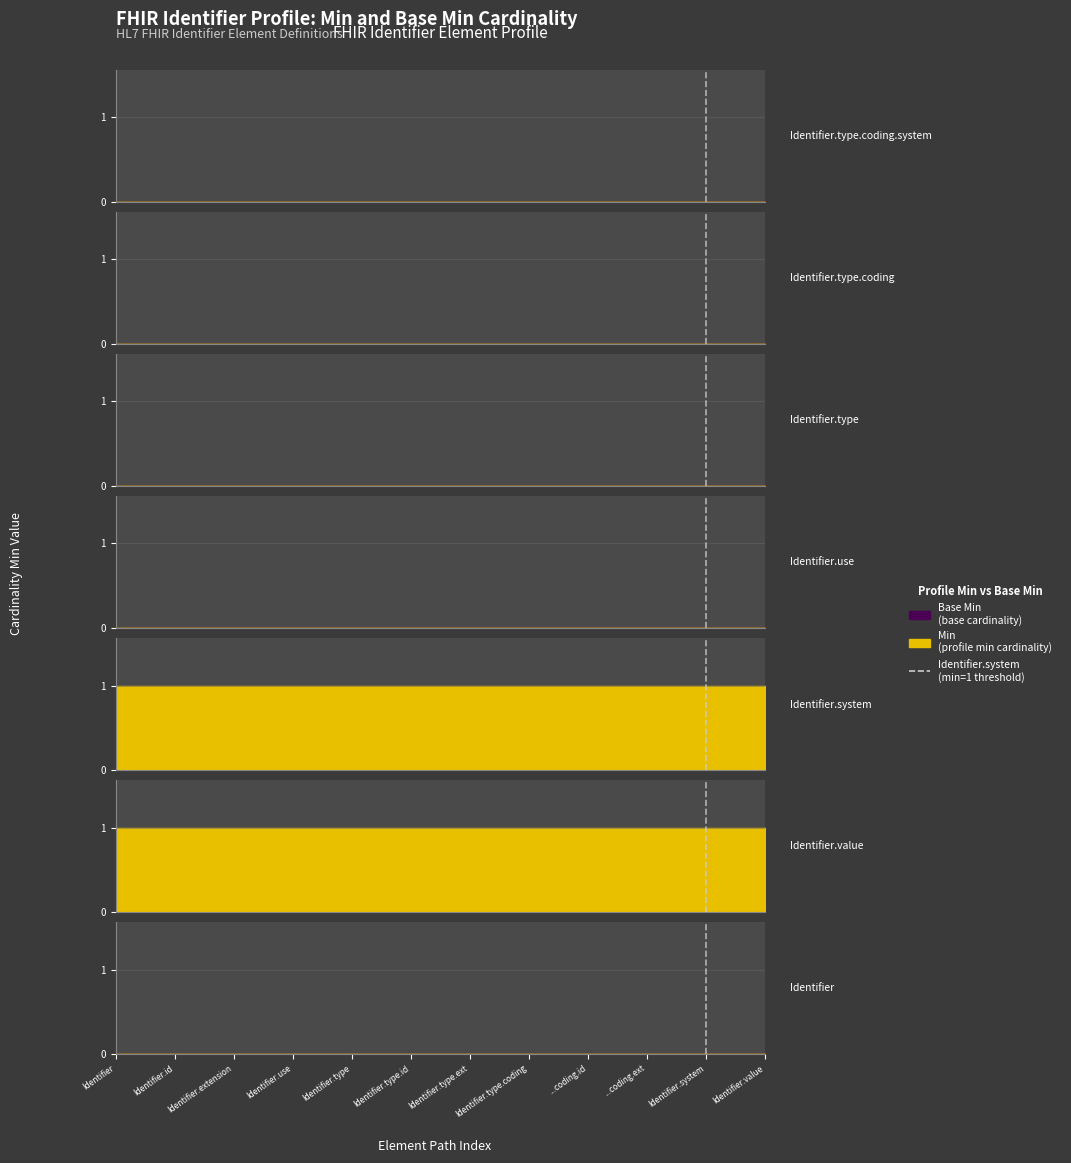

The Min series shows 0 at Identifier.type.id. True or false?

True